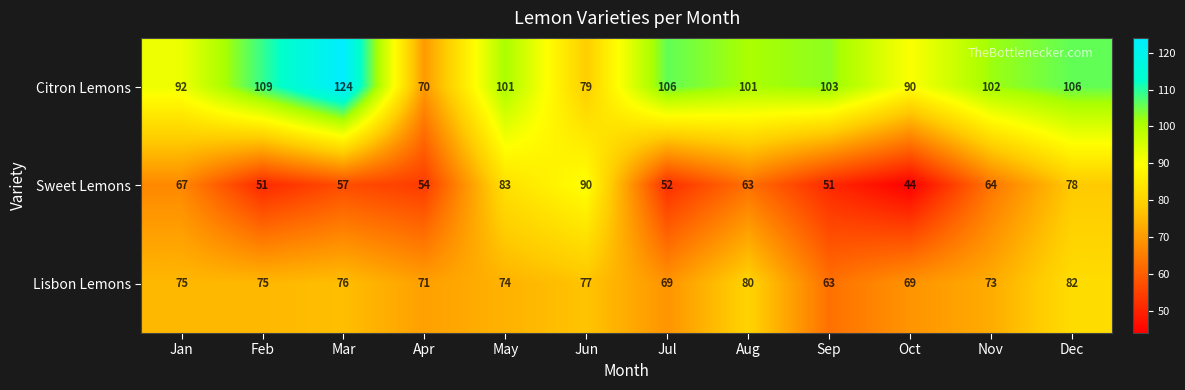

How many values in the Citron Lemons series are below 102?

6